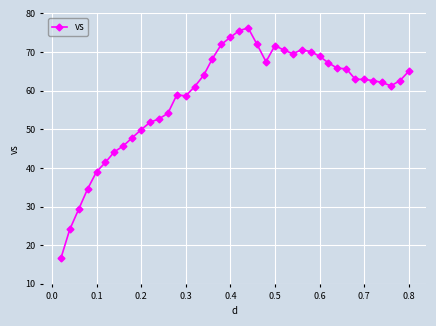

What is the value of the 14th point from the left?

58.9